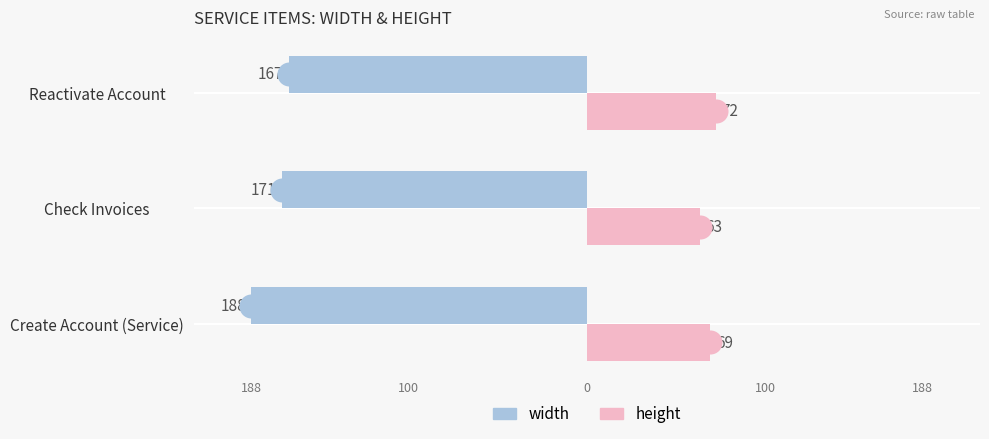

Which series reaches the maximum Y coordinate?

height